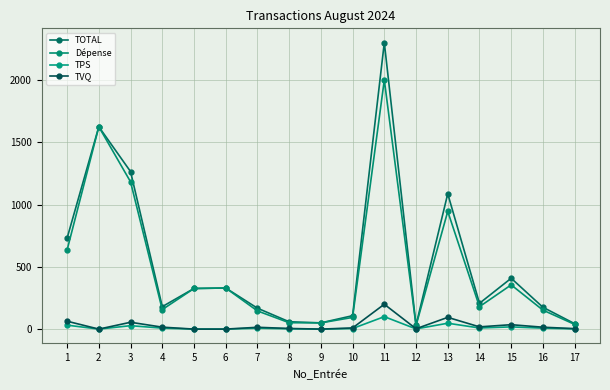

True or false: TOTAL and Dépense cross at least once.

False